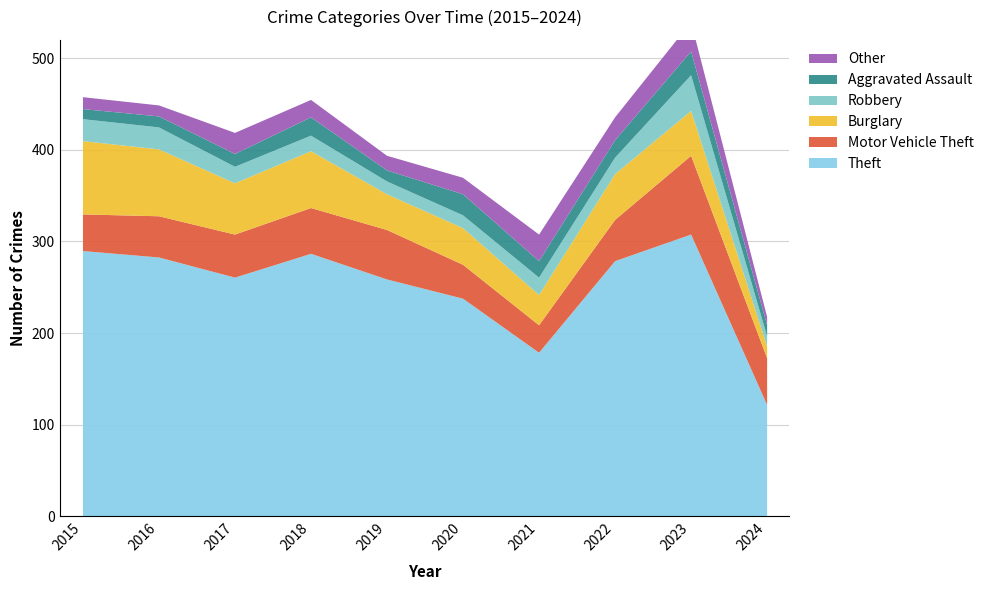

What is the value of the Burglary point at the 4th from the left?

62